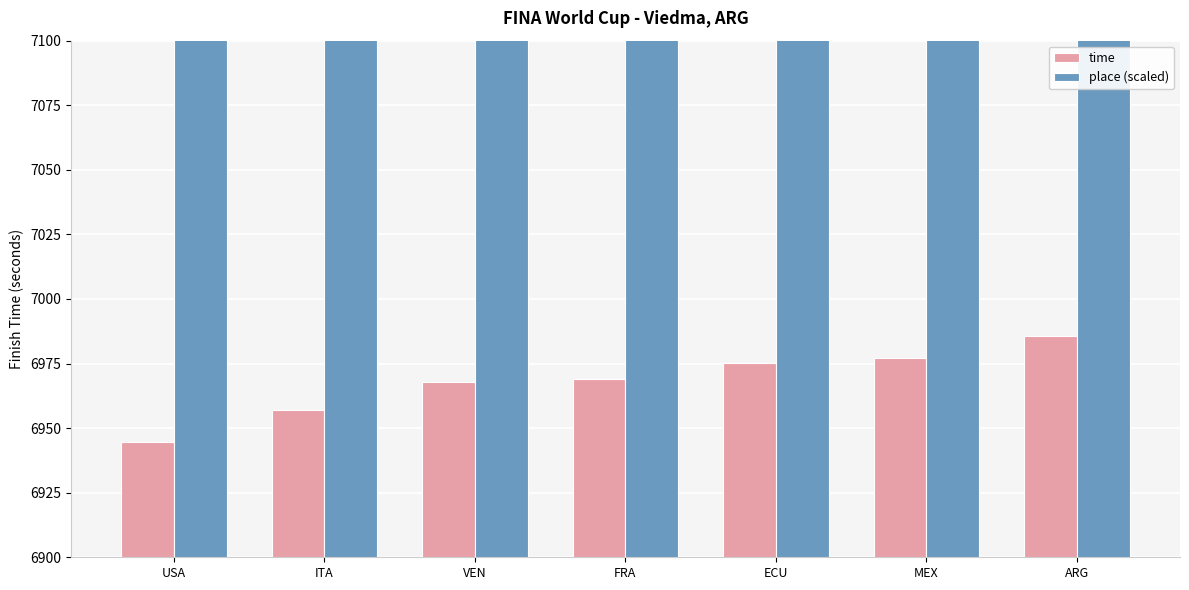

What is the sum of the time values at USA and ITA?

13901.7